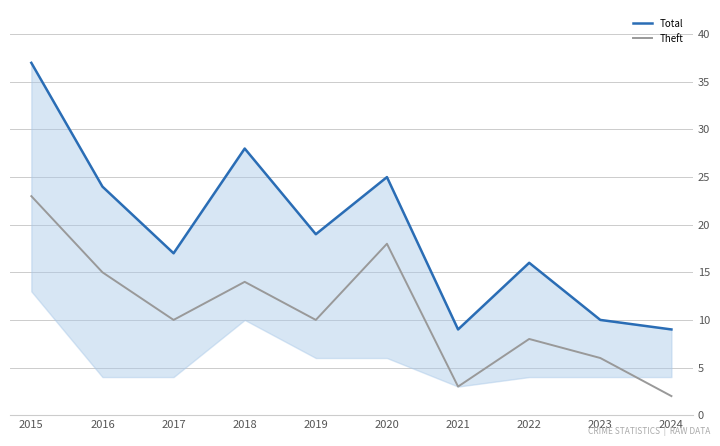

Rank the series by their average value, from lowest to highest.

Theft, Total